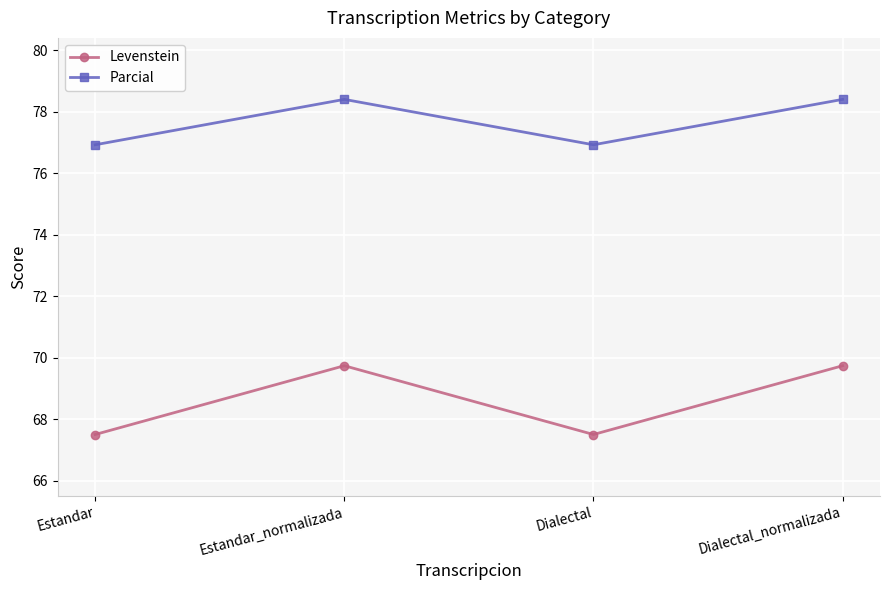

What is the lowest value of the Parcial series?

76.9